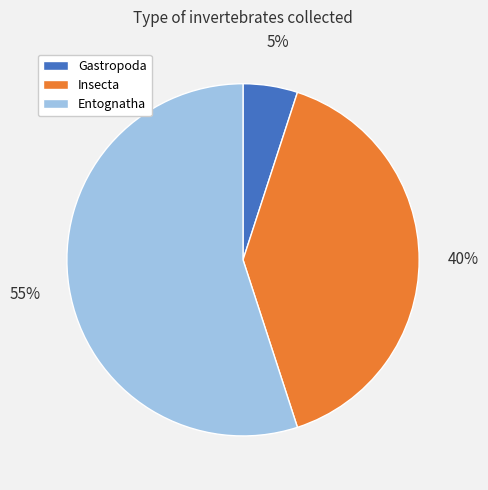

To the nearest percent, what percentage of the pie is Gastropoda?

5%